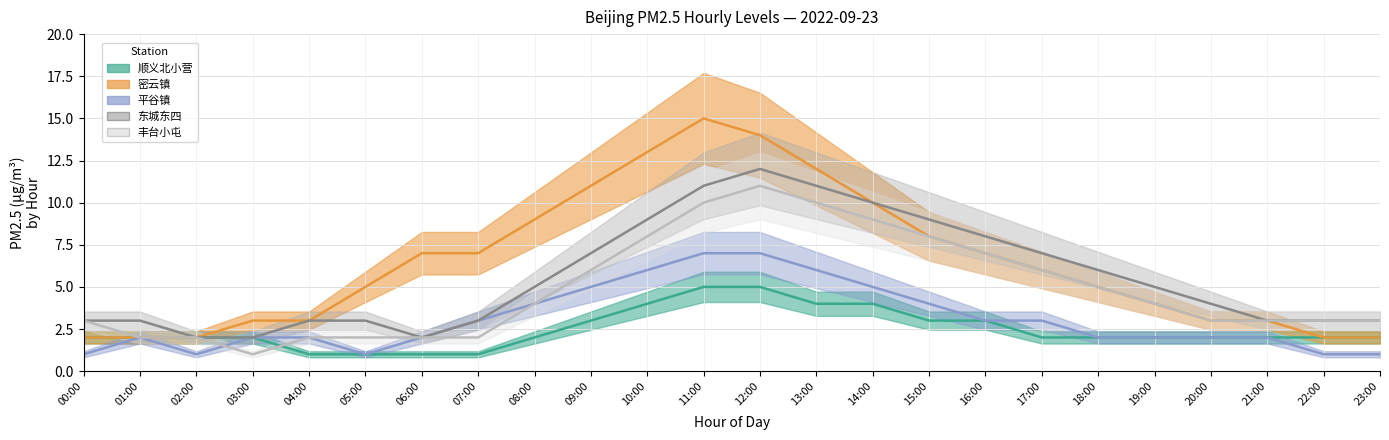

Reading left to right, what are all the values shown in this chart?

顺义北小营: 00:00=2	01:00=2	02:00=2	03:00=2	04:00=1	05:00=1	06:00=1	07:00=1	08:00=2	09:00=3	10:00=4	11:00=5	12:00=5	13:00=4	14:00=4	15:00=3	16:00=3	17:00=2	18:00=2	19:00=2	20:00=2	21:00=2	22:00=2	23:00=2
密云镇: 00:00=2	01:00=2	02:00=2	03:00=3	04:00=3	05:00=5	06:00=7	07:00=7	08:00=9	09:00=11	10:00=13	11:00=15	12:00=14	13:00=12	14:00=10	15:00=8	16:00=7	17:00=6	18:00=5	19:00=4	20:00=3	21:00=3	22:00=2	23:00=2
平谷镇: 00:00=1	01:00=2	02:00=1	03:00=2	04:00=2	05:00=1	06:00=2	07:00=3	08:00=4	09:00=5	10:00=6	11:00=7	12:00=7	13:00=6	14:00=5	15:00=4	16:00=3	17:00=3	18:00=2	19:00=2	20:00=2	21:00=2	22:00=1	23:00=1
东城东四: 00:00=3	01:00=3	02:00=2	03:00=2	04:00=3	05:00=3	06:00=2	07:00=3	08:00=5	09:00=7	10:00=9	11:00=11	12:00=12	13:00=11	14:00=10	15:00=9	16:00=8	17:00=7	18:00=6	19:00=5	20:00=4	21:00=3	22:00=3	23:00=3
丰台小屯: 00:00=3	01:00=2	02:00=2	03:00=1	04:00=2	05:00=2	06:00=2	07:00=2	08:00=4	09:00=6	10:00=8	11:00=10	12:00=11	13:00=10	14:00=9	15:00=8	16:00=7	17:00=6	18:00=5	19:00=4	20:00=3	21:00=3	22:00=3	23:00=3